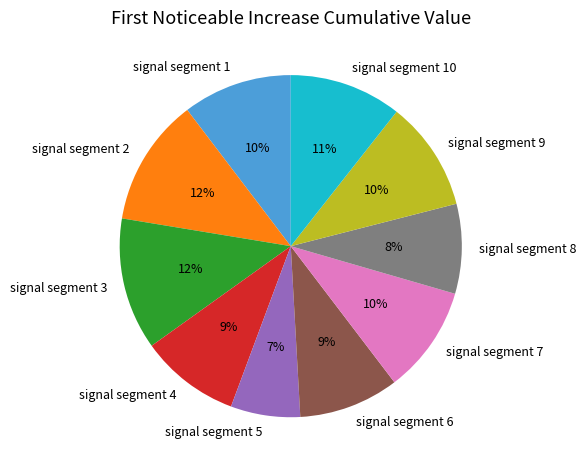

Is it true that signal segment 8 is 8% of the pie?

True